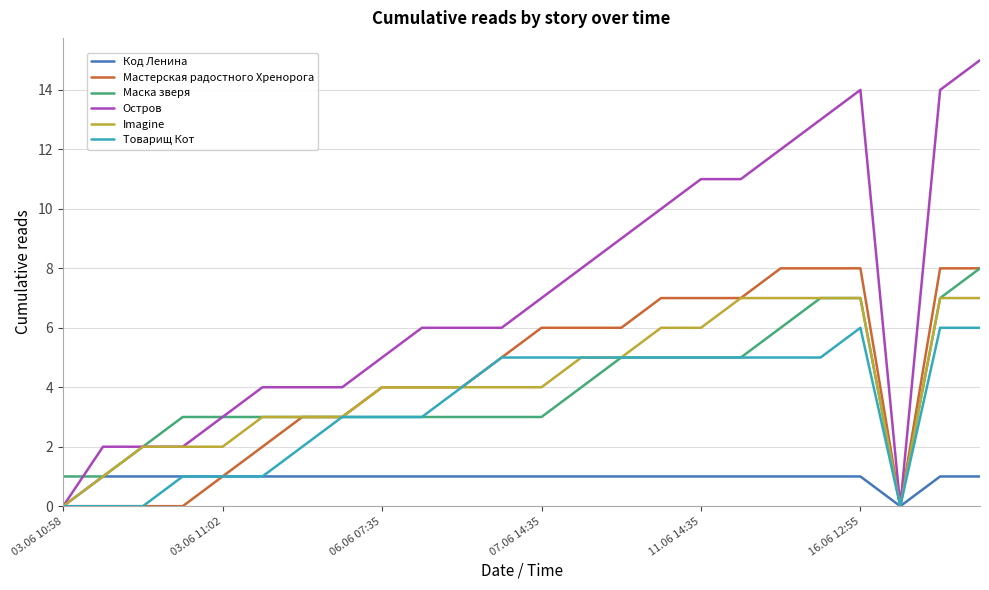

Which series has the largest total across all categories?

Остров